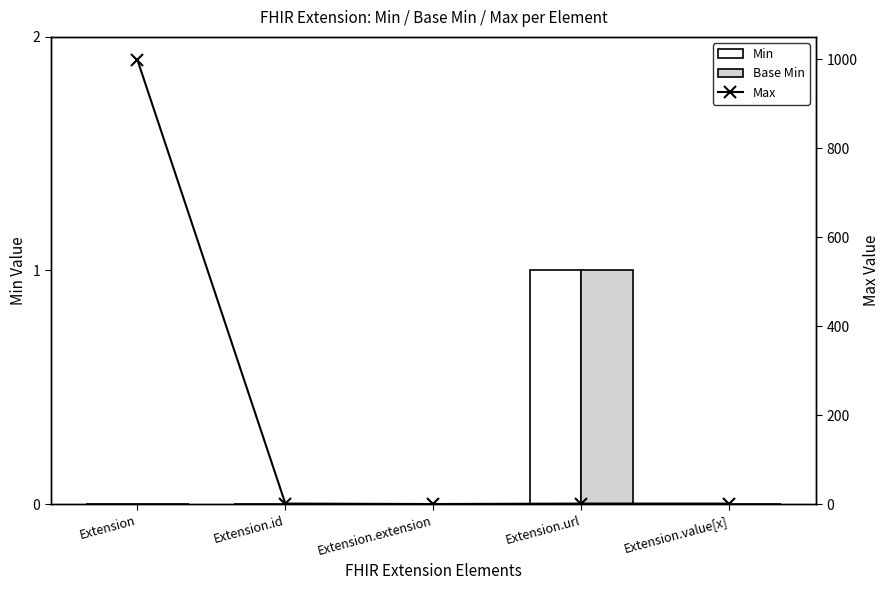

How many data points does each series have?

5